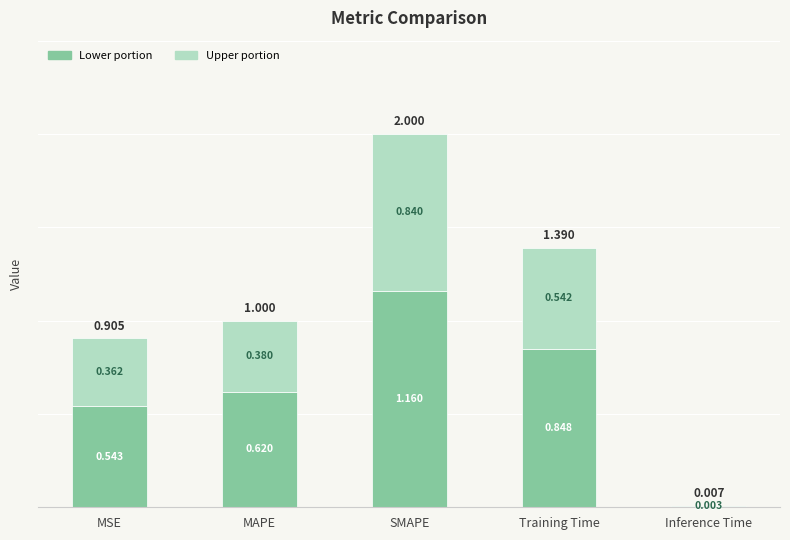

Which category has the highest value in the Lower portion series?

SMAPE